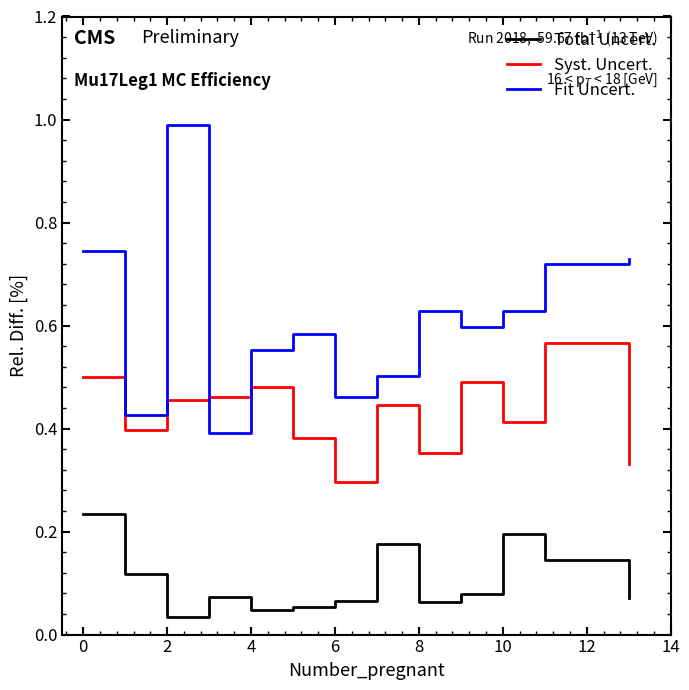

What is the greatest value displayed?

1.0